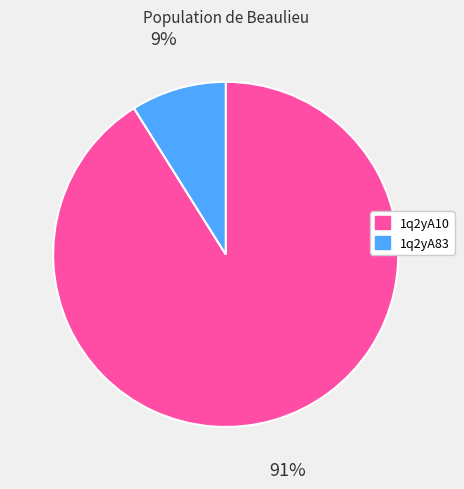

True or false: 1q2yA10 accounts for 91% of the total.

True